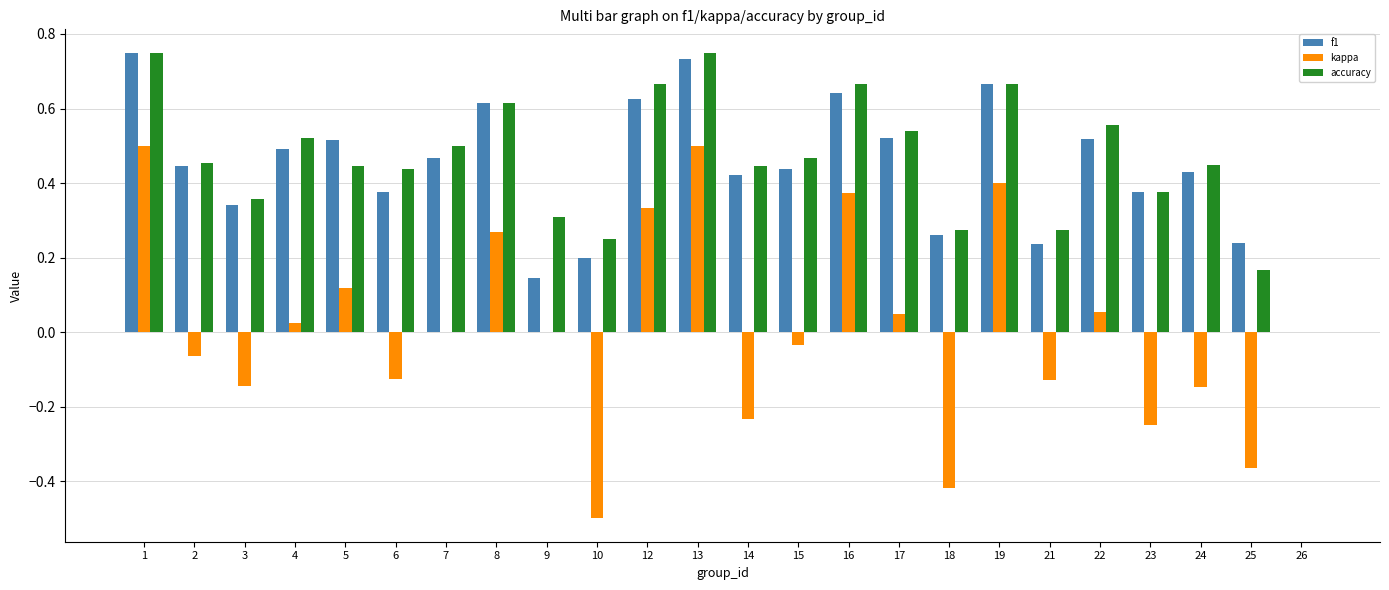

What is the total value across all series at 22?

1.1